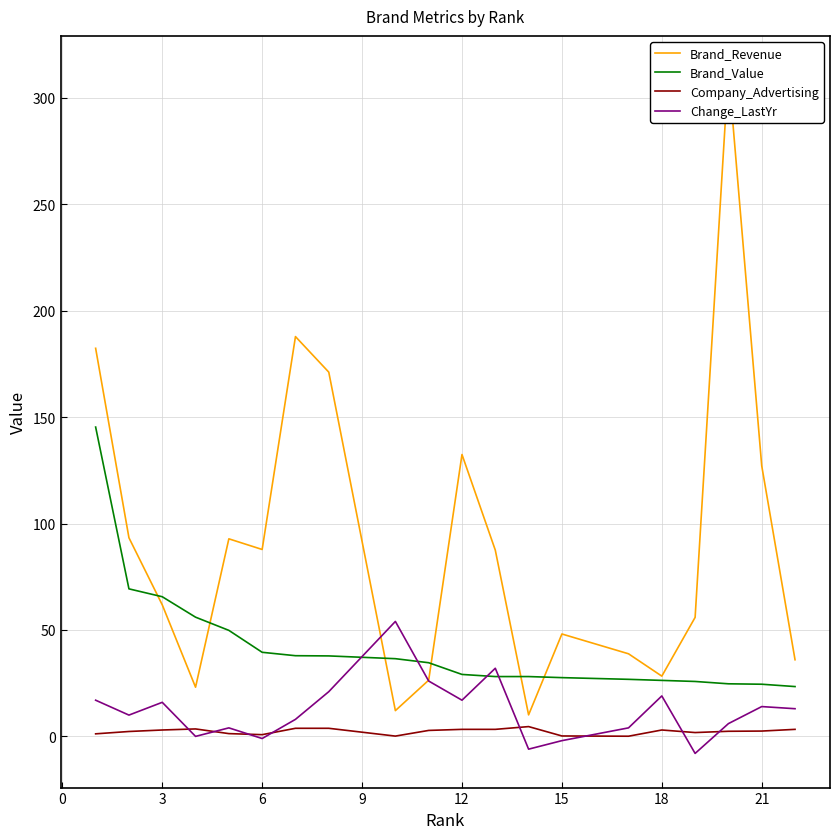

How many data points does each series have?

20